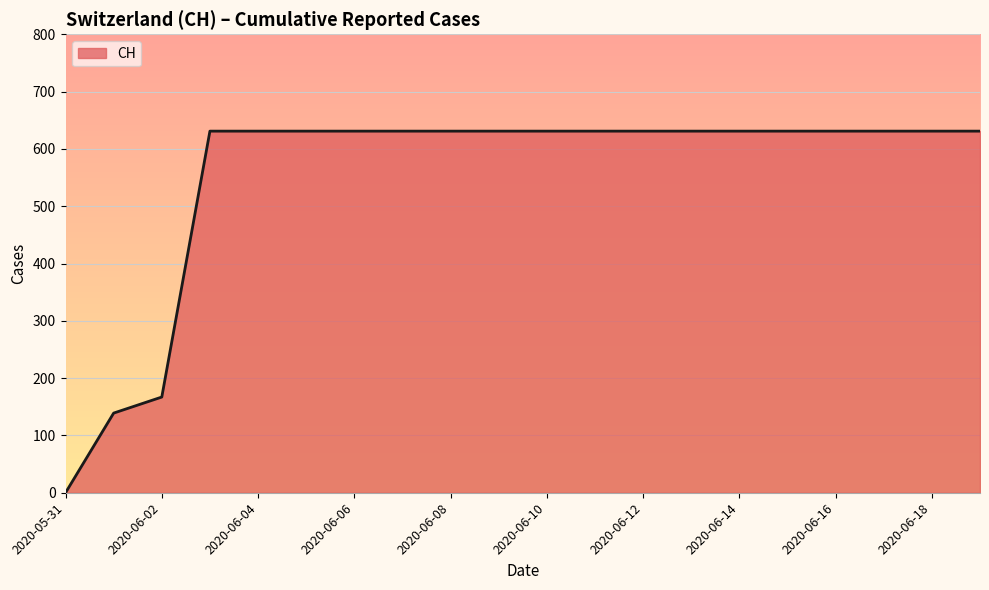

What is the maximum value shown in the chart?

631